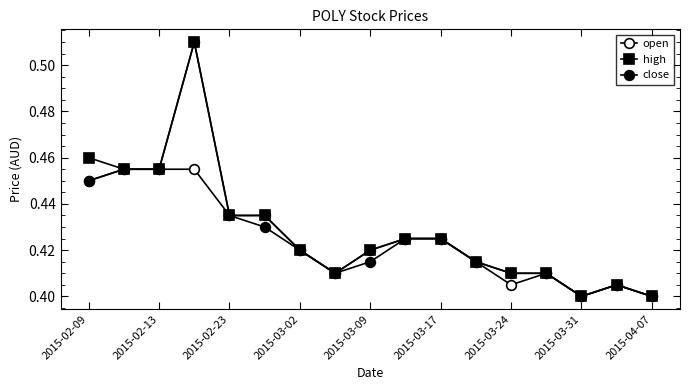

Which series has the largest total across all categories?

high